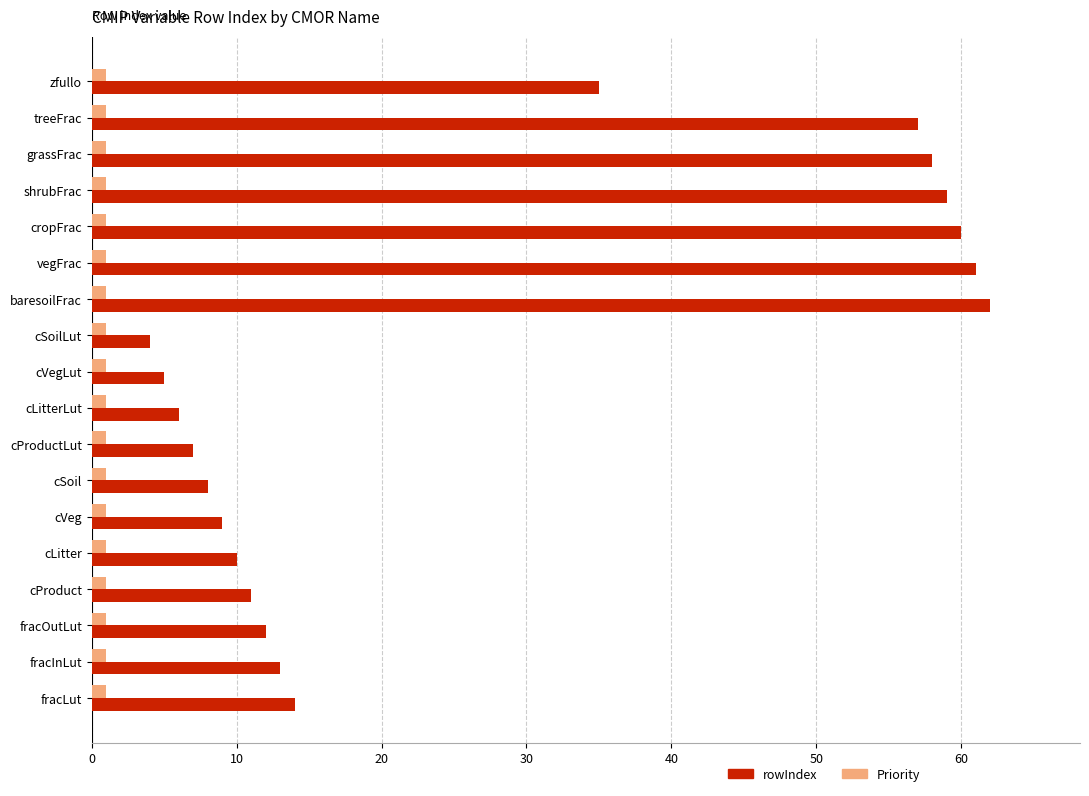

What is the average value of the rowIndex series?

27